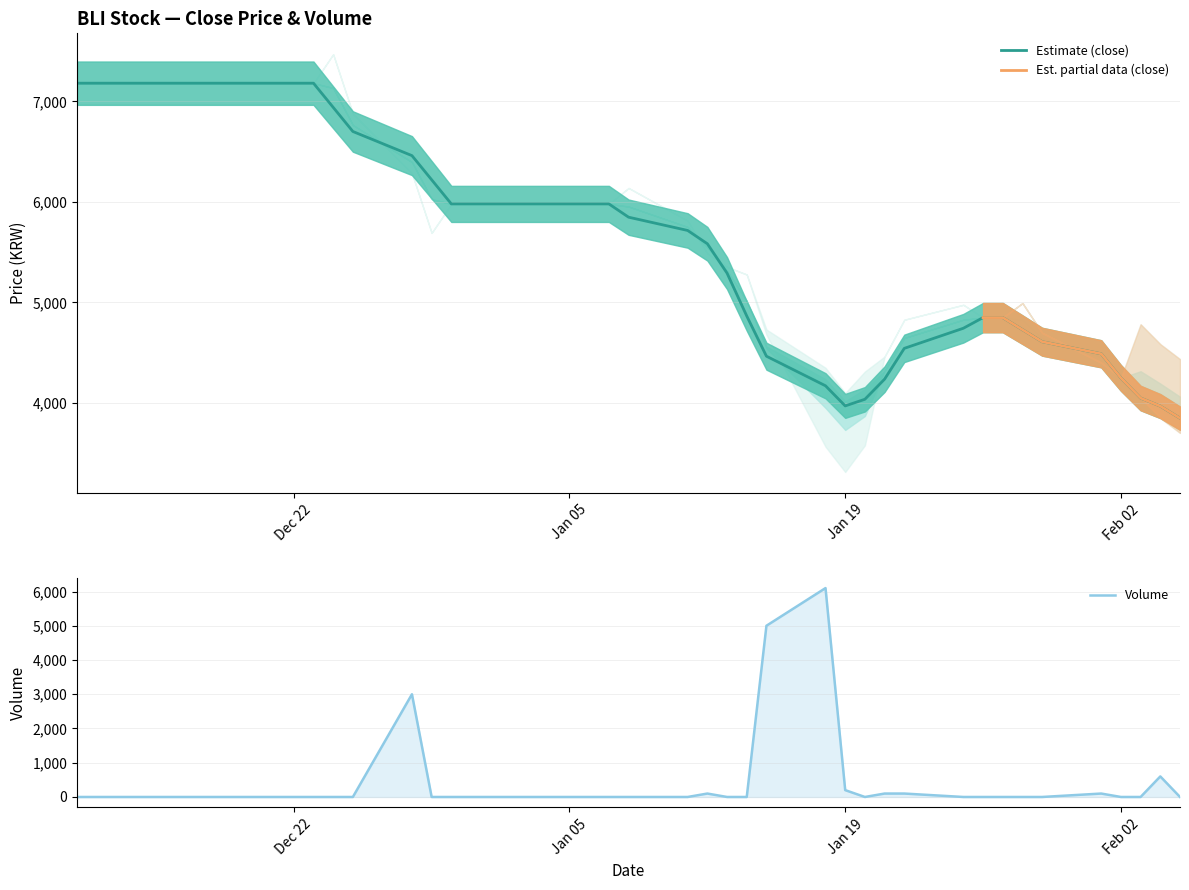

What is the minimum value for Estimate (close)?

3850